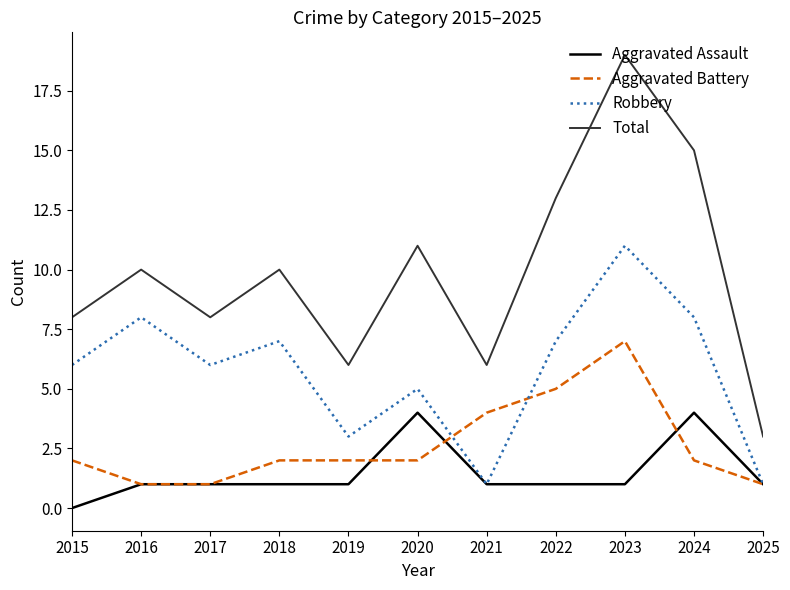

Which label corresponds to the smallest value in the chart?

2015